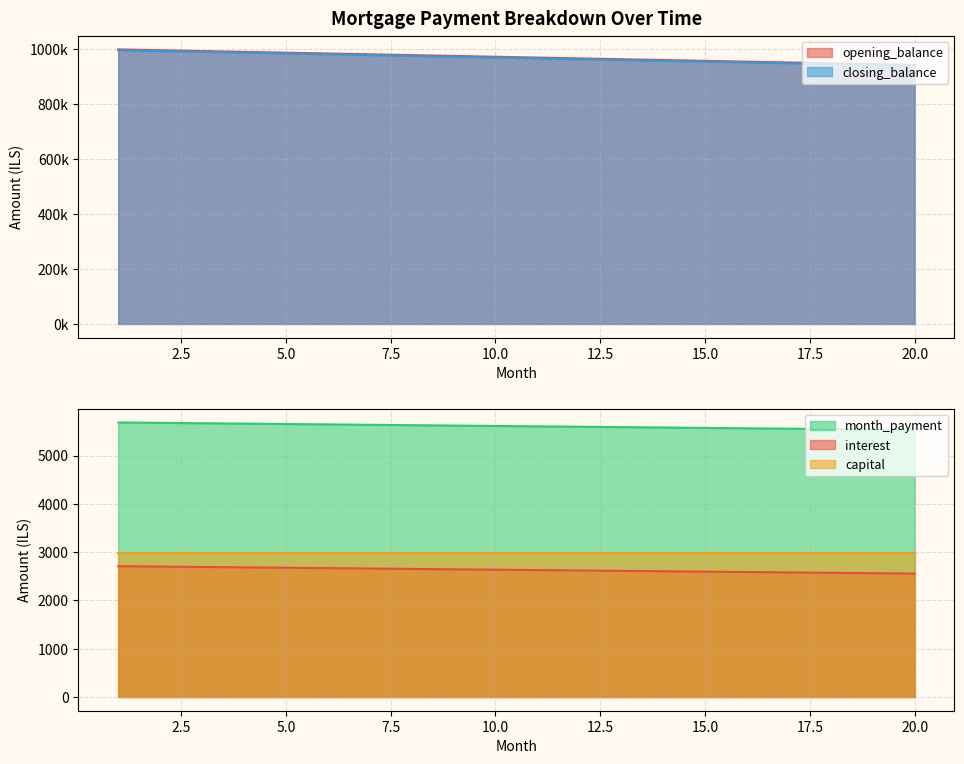

True or false: closing_balance has more than 0 points higher than both neighbors.

False